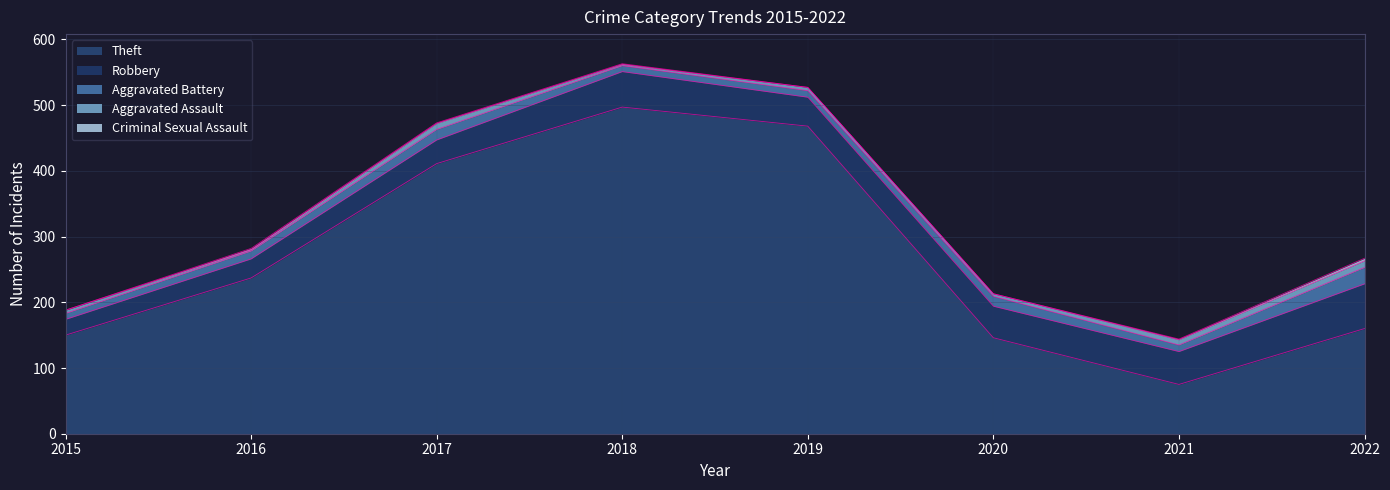

Is the value of Criminal Sexual Assault at 2017 greater than the value of Theft at 2015?

No